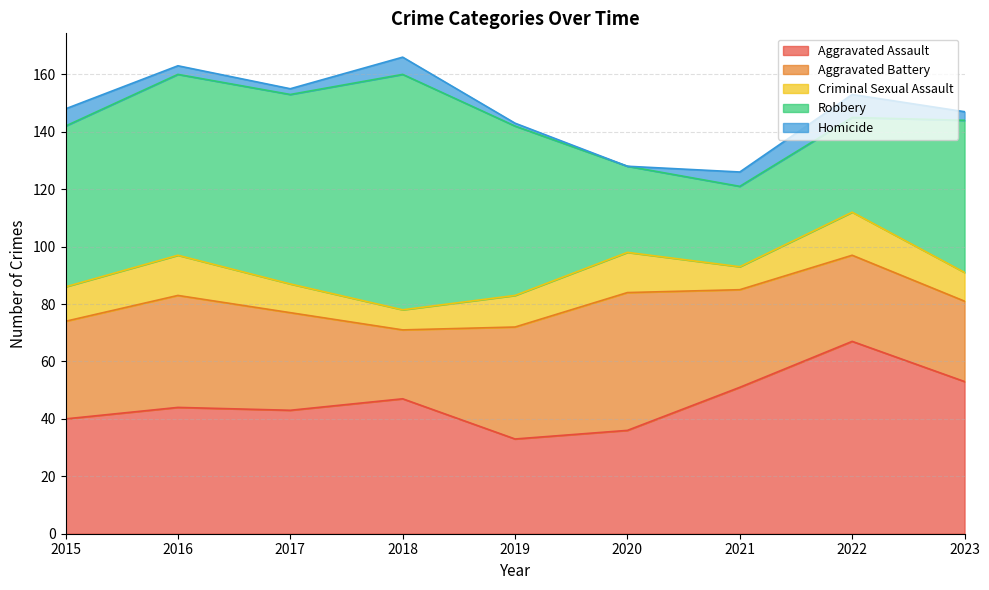

Between 2021 and 2016, which is larger?

2021